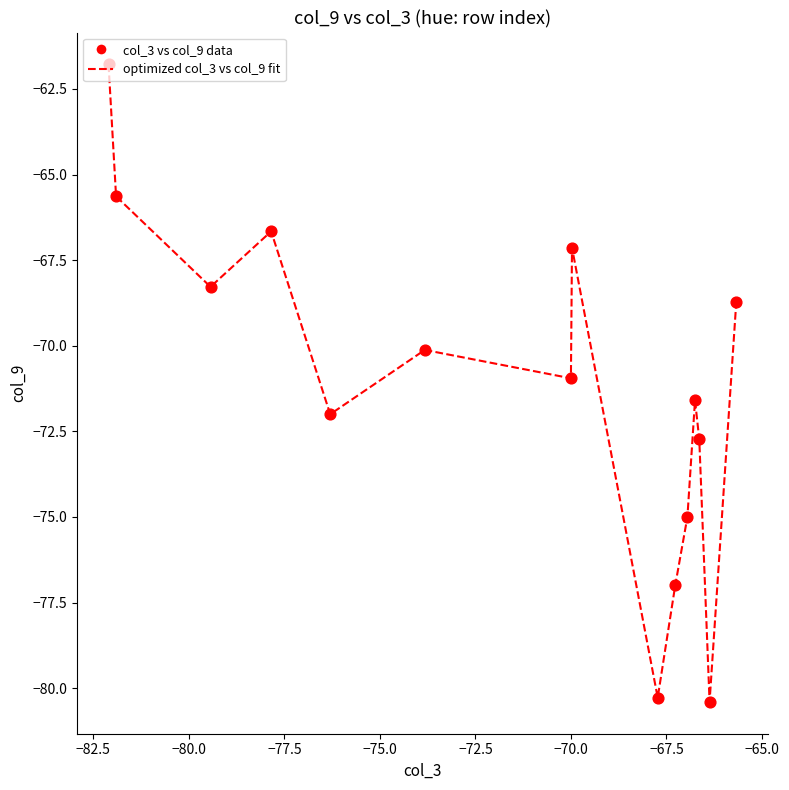

What is the smallest value displayed?

-80.4